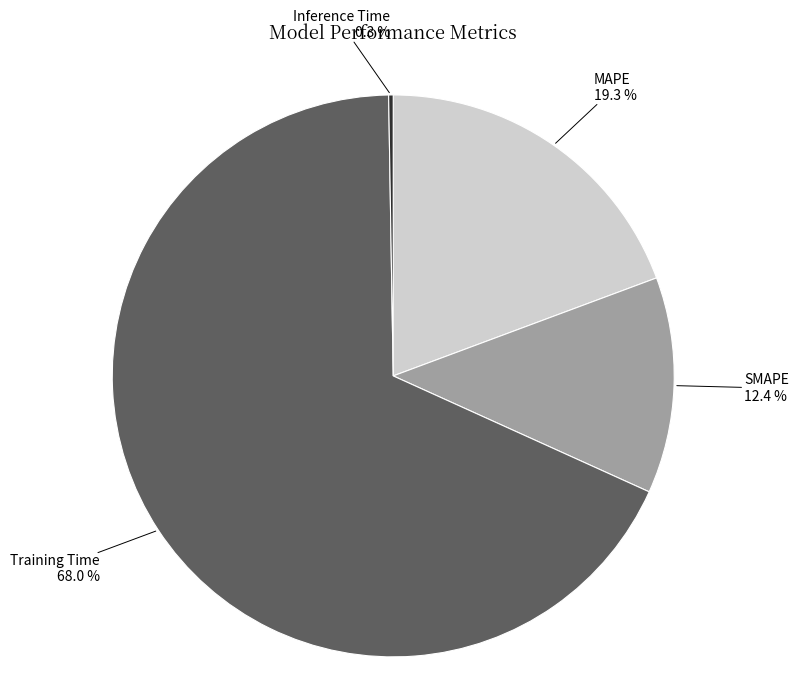

Does any single category account for the majority?

Yes